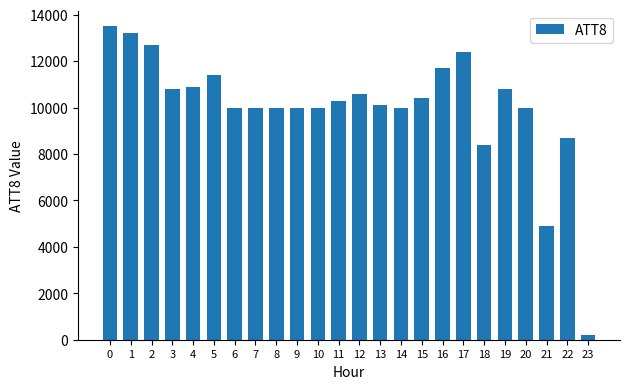

What is the minimum value shown in the chart?

200